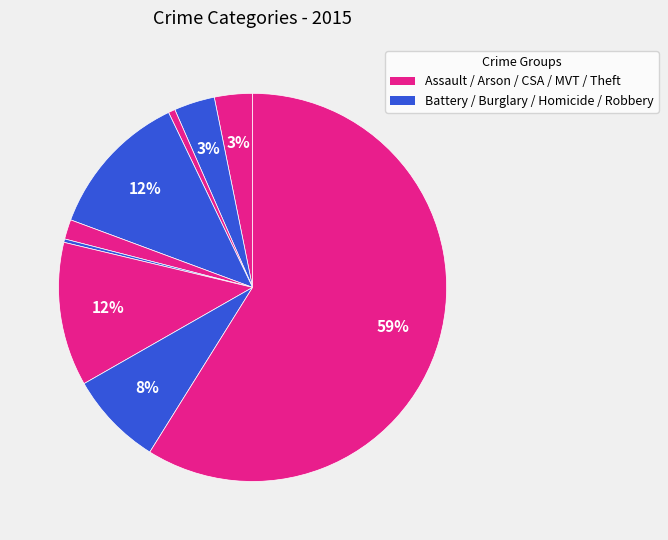

Which slice represents more than half of the pie?

Theft